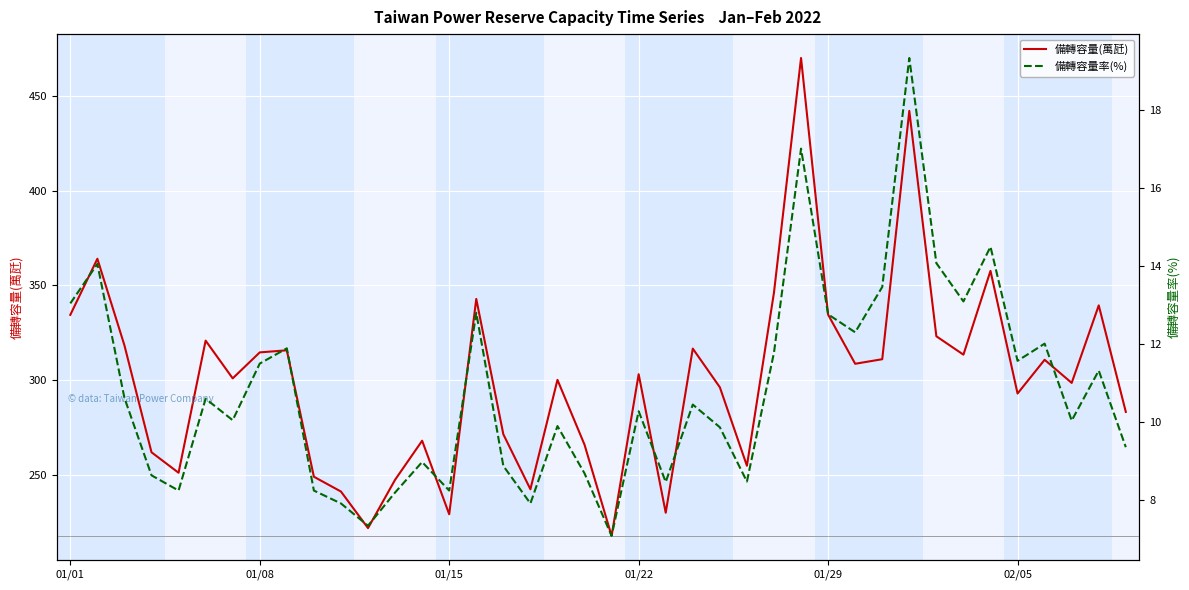

Where is 備轉容量率(%) nearest to the value 13?

01/01